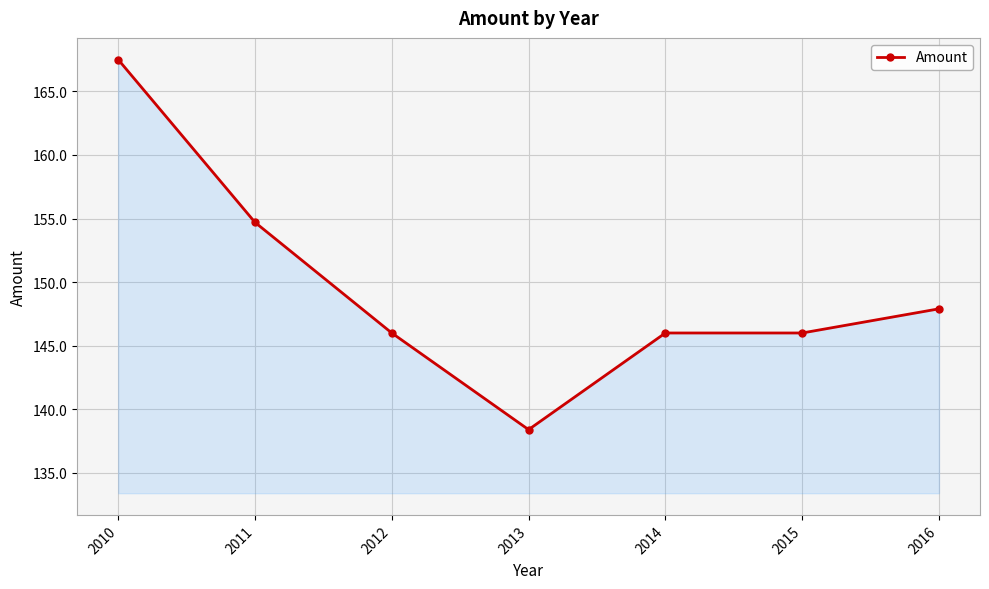

Approximately how many times larger is the value at 2013 compared to 2015?

0.9